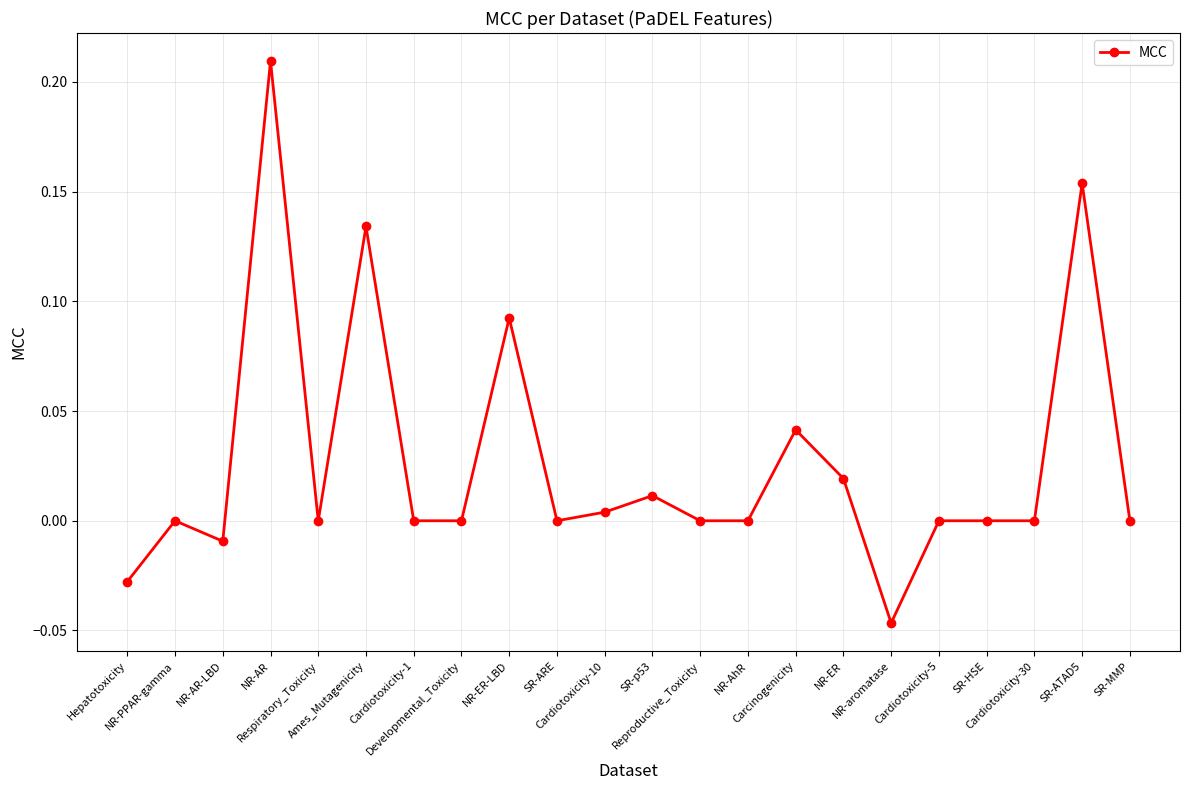

Is this an area chart (filled region under the line)?

No